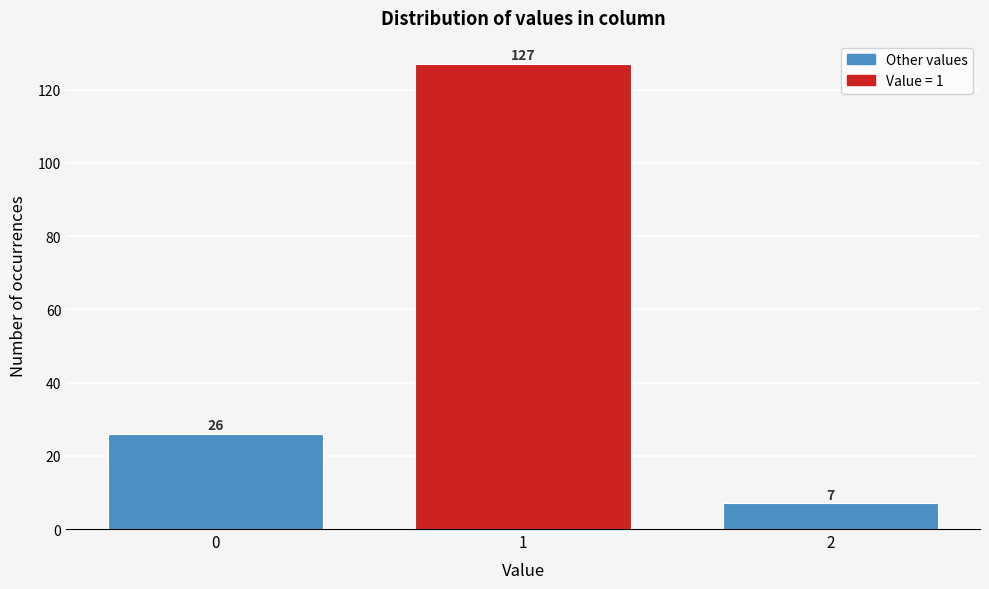

Reading left to right, transcribe all the data shown in this chart.

0=26	1=127	2=7